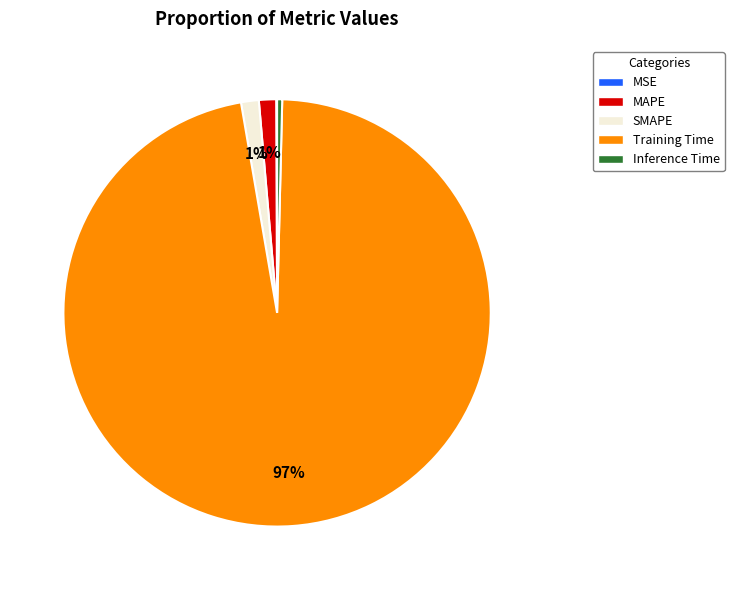

The SMAPE slice represents 1% of the pie. True or false?

True